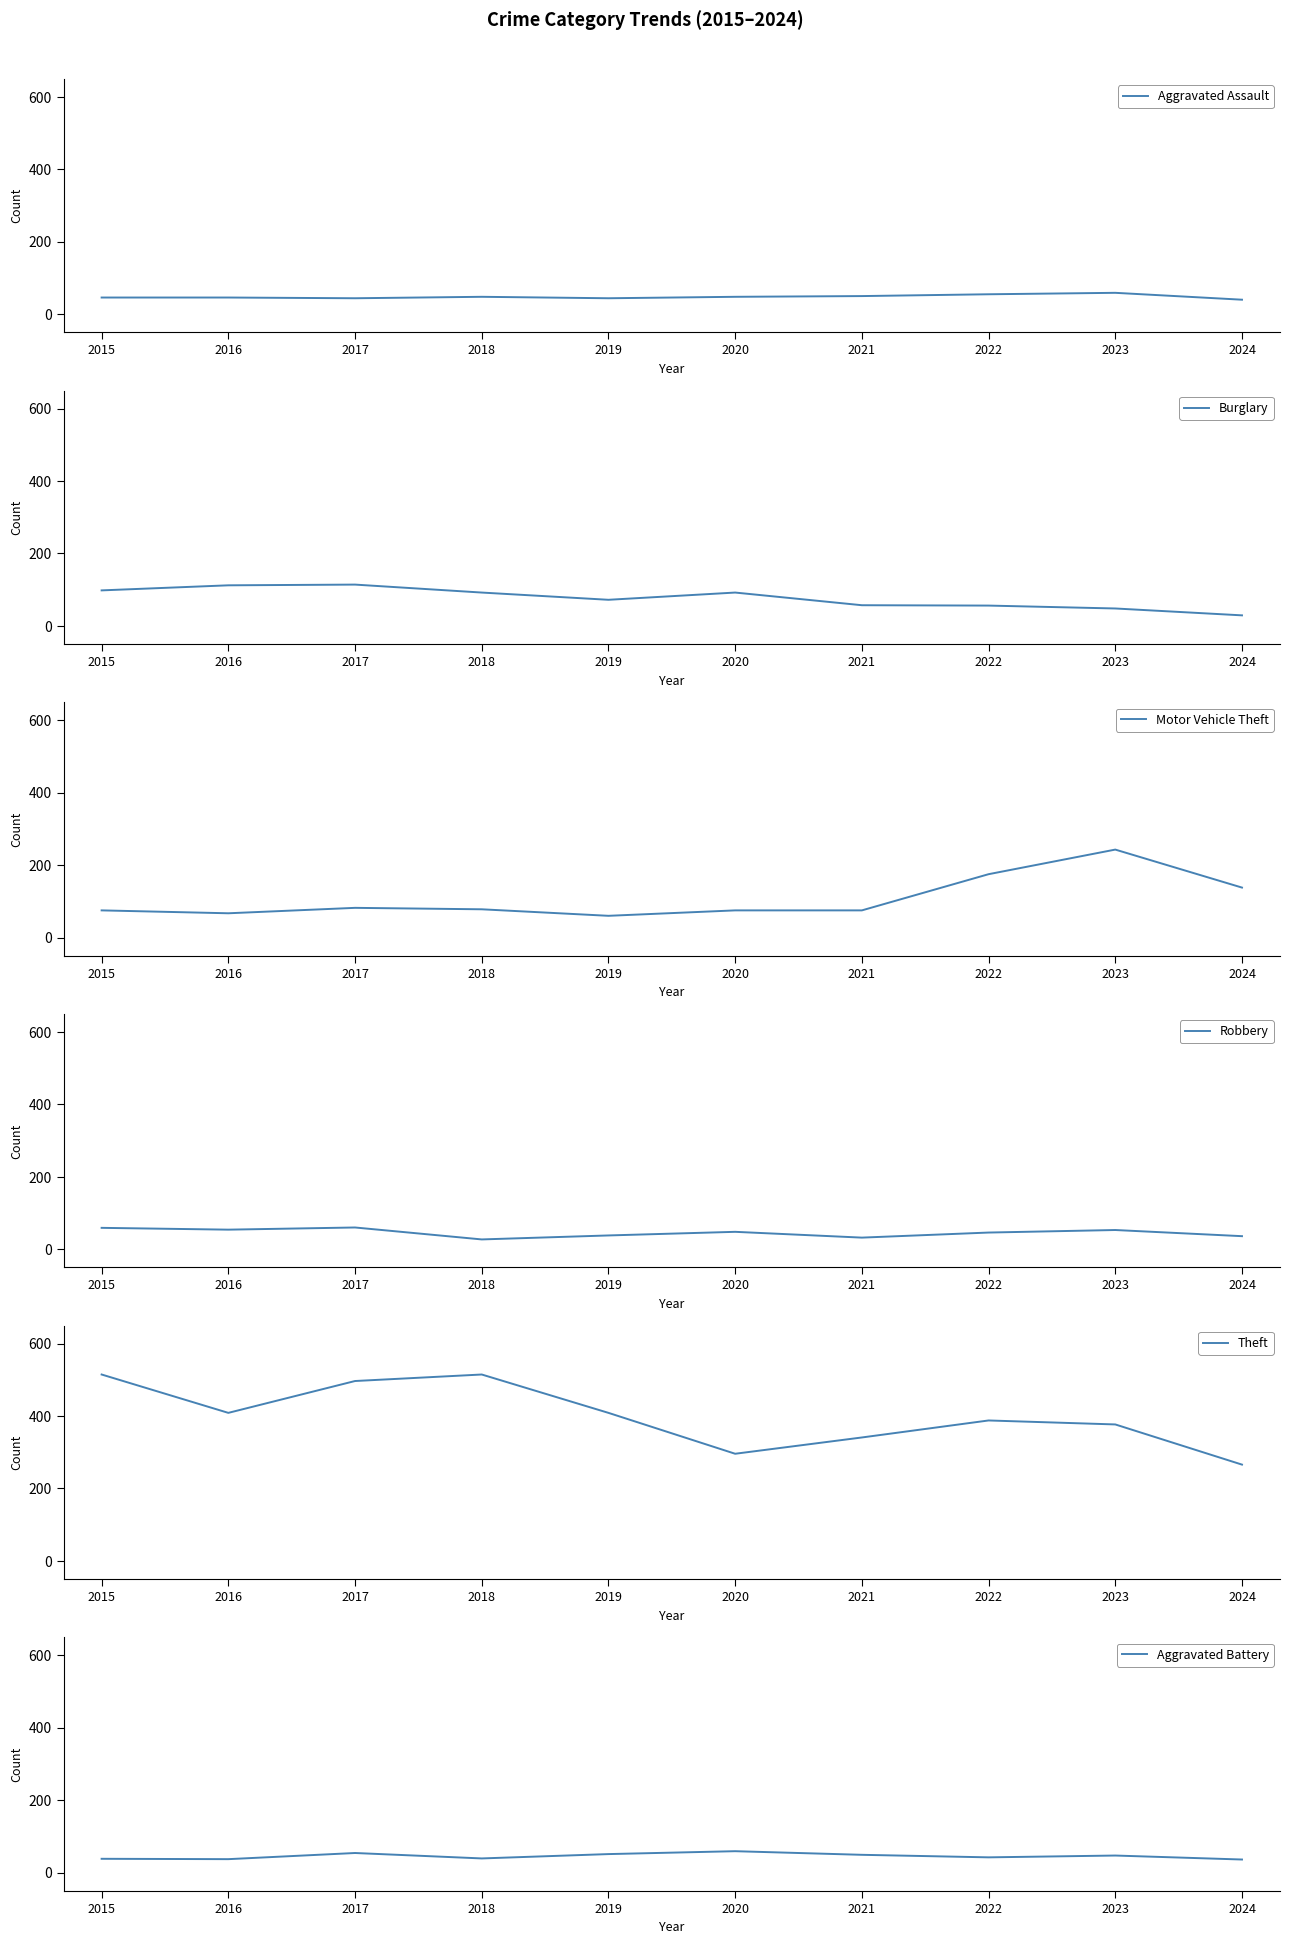

True or false: Theft and Motor Vehicle Theft intersect in this chart.

False